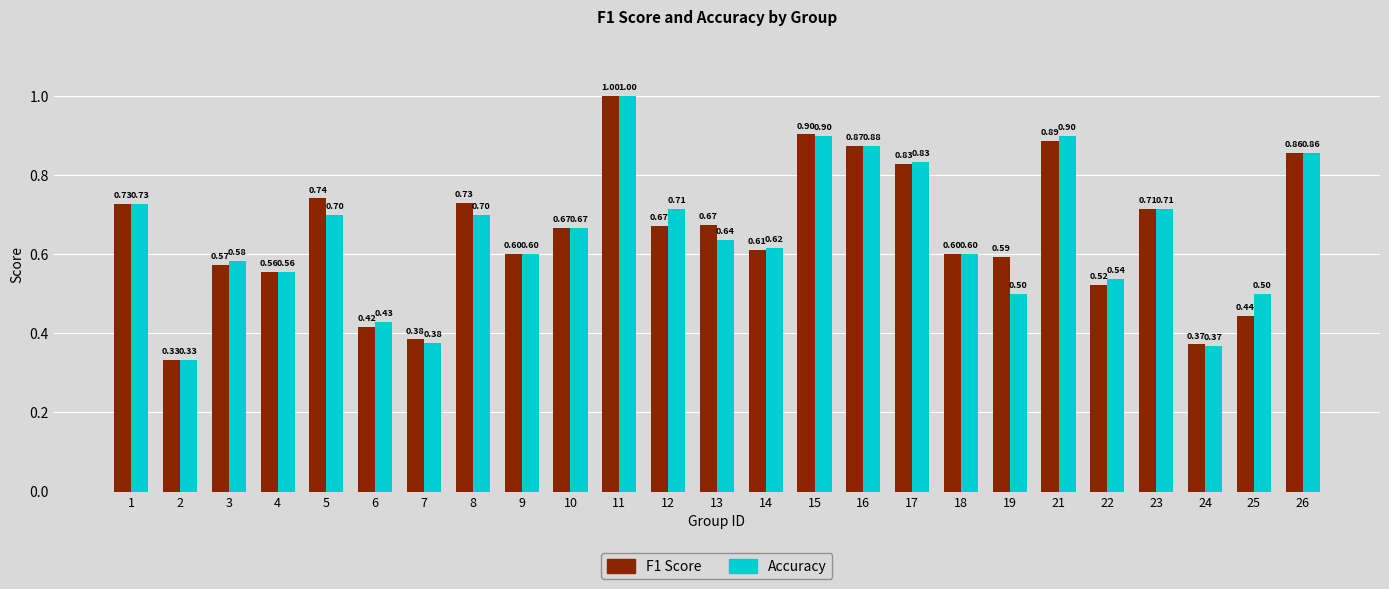

What is the total value across all series at 12?

1.4